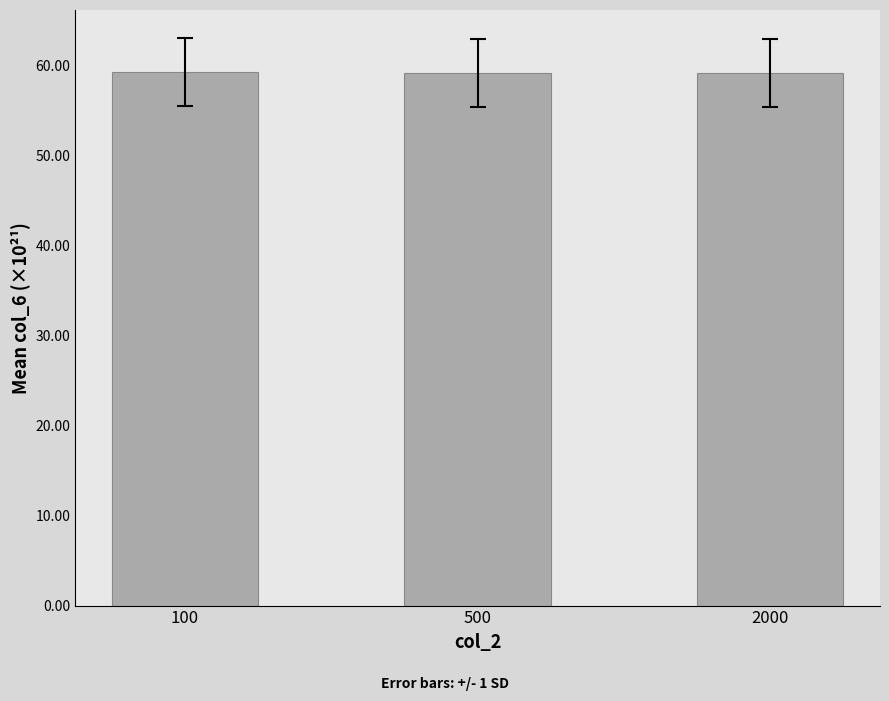

Approximately how many times larger is the value at 500 compared to 2000?

1.0